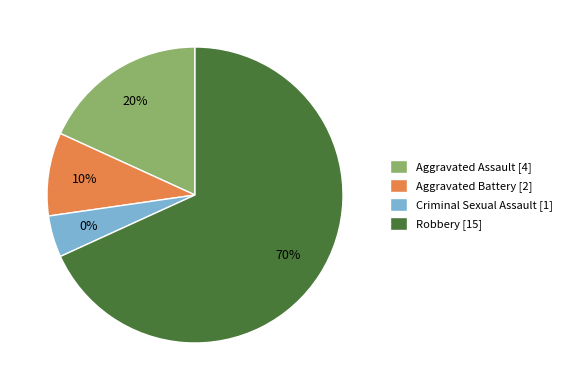

What percentage do Aggravated Assault and Aggravated Battery together represent?

27.3%